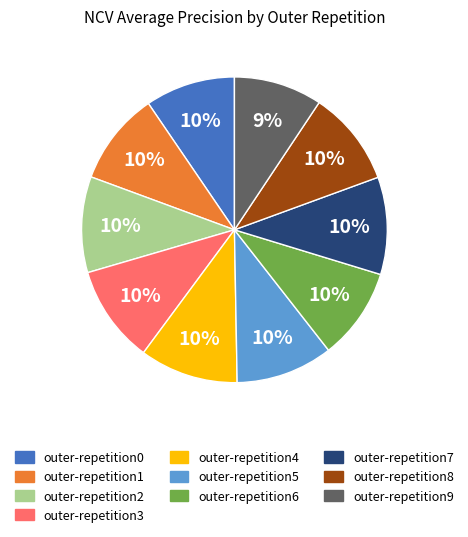

Combined, do outer-repetition9 and outer-repetition3 account for over 50%?

No